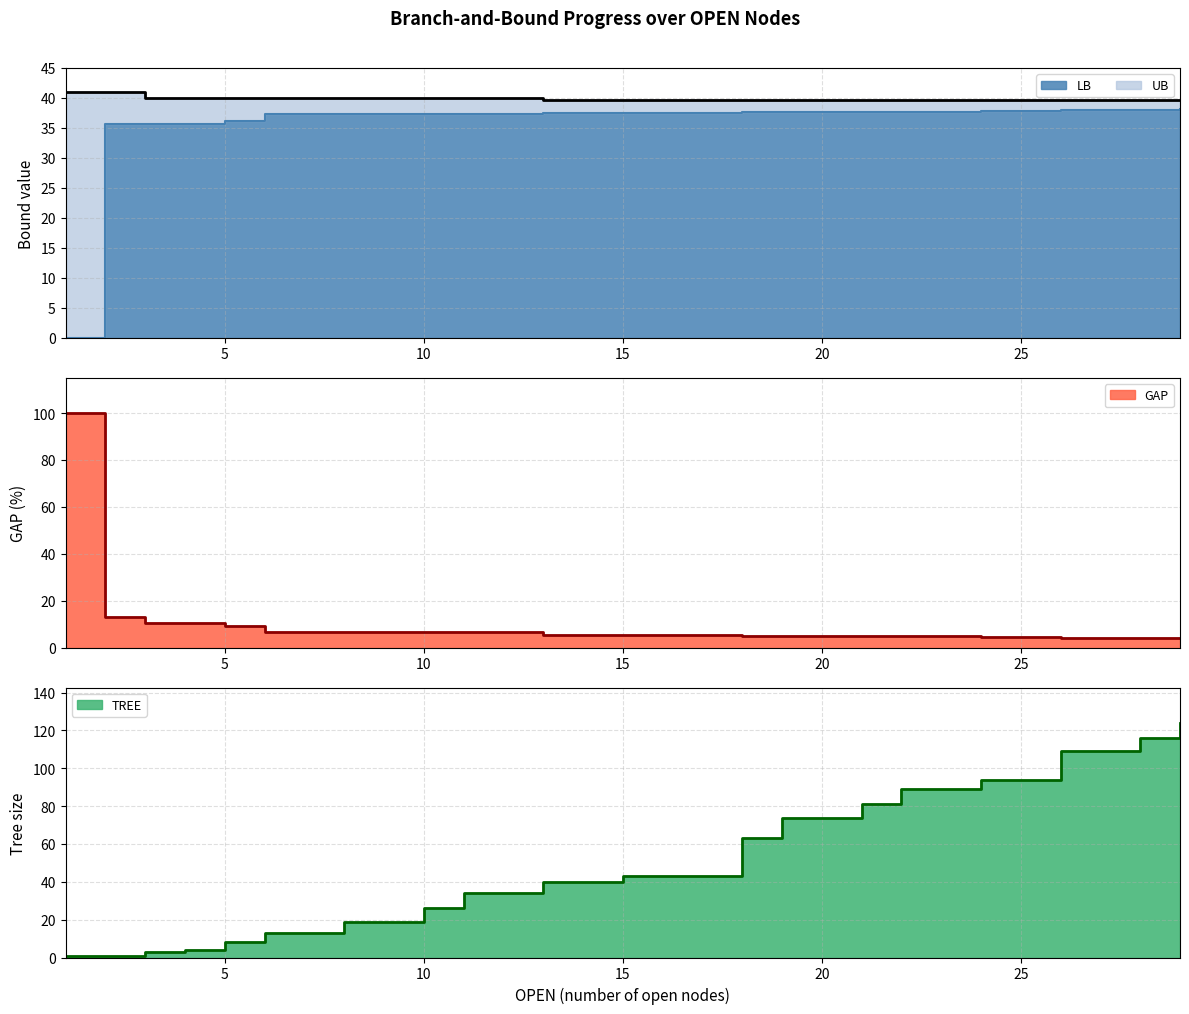

At which label does LB first exceed 37?

6